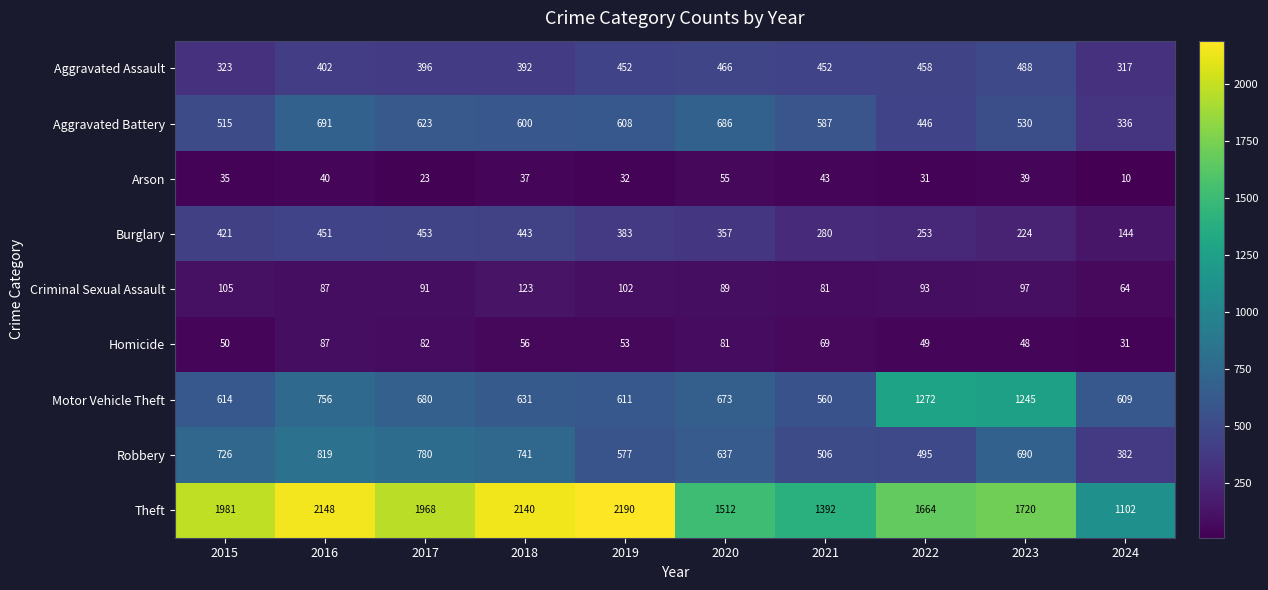

Between 2019 and 2023, which series saw the biggest shift?

Motor Vehicle Theft